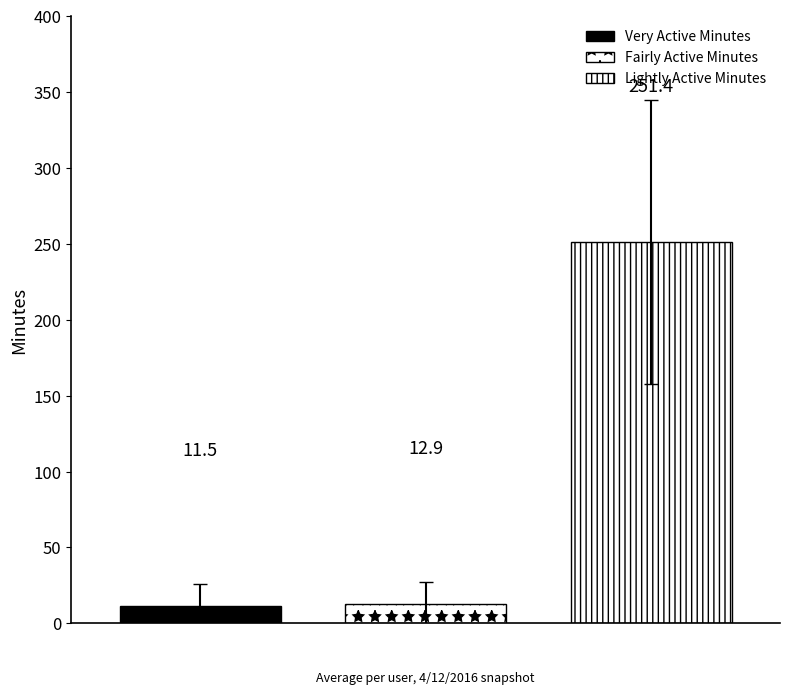

How many bars are there in each group?

3